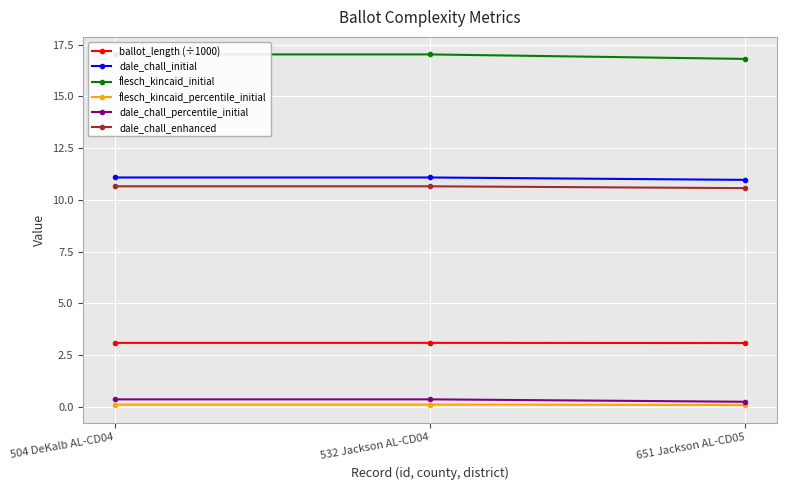

Where does the dale_chall_initial series first go above 11?

504 DeKalb AL-CD04